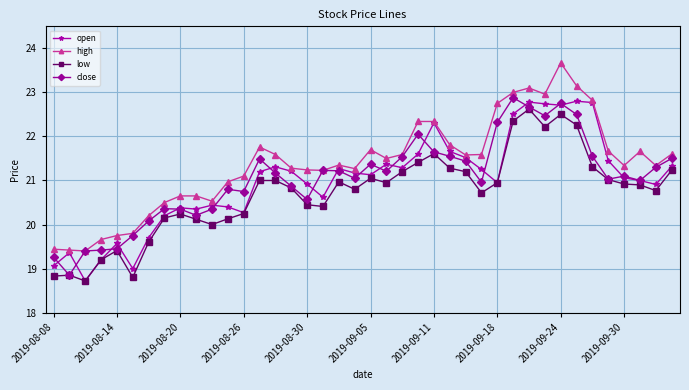

True or false: low and high intersect in this chart.

False